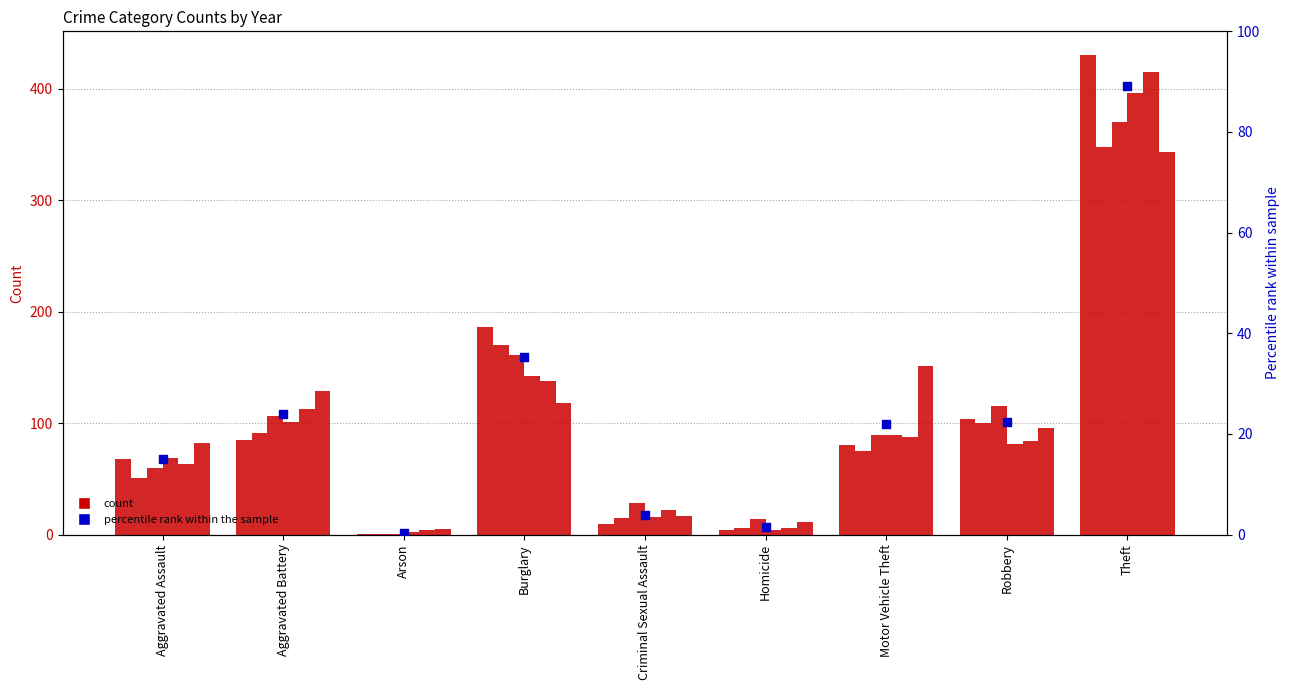

Which has a higher value, Arson or Burglary?

Burglary